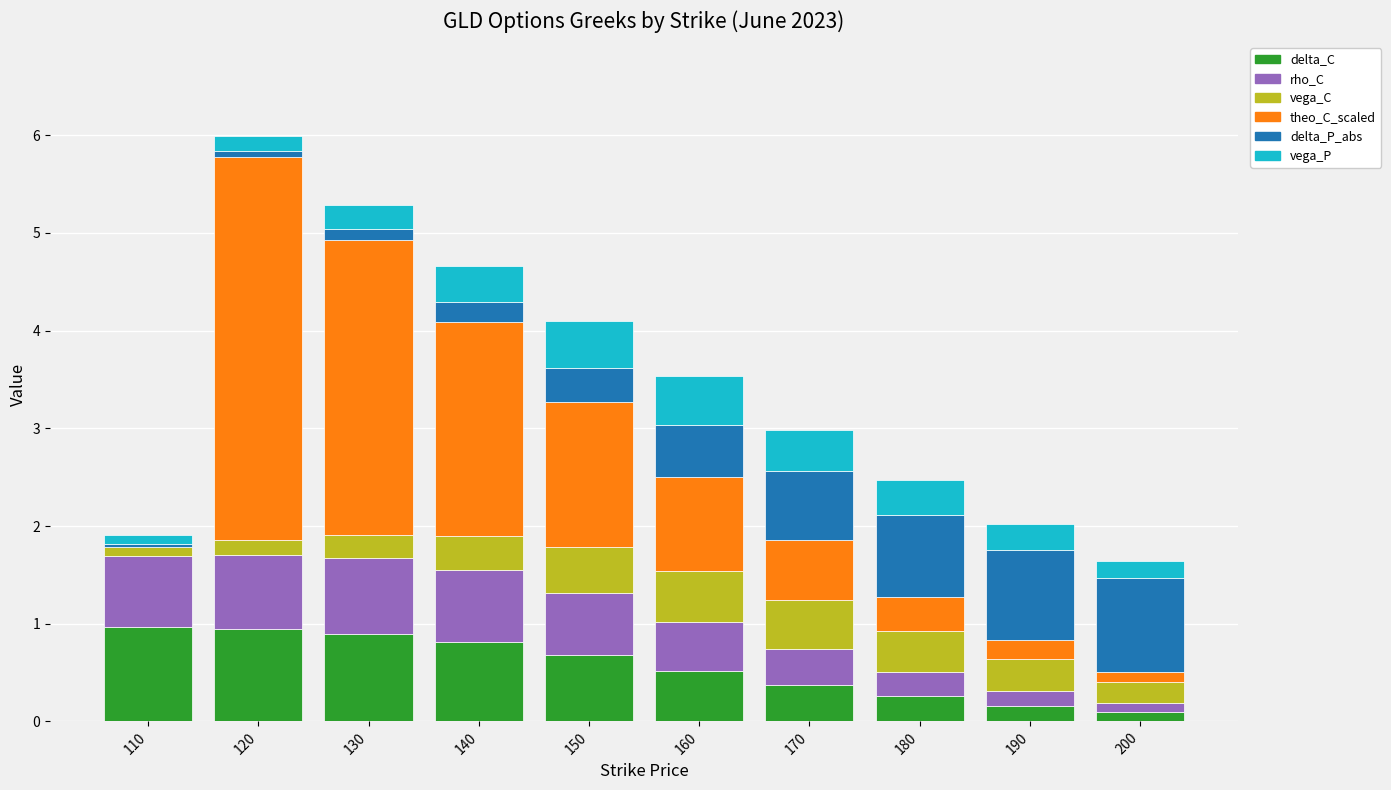

What is the total value across all series at 120?

6.0